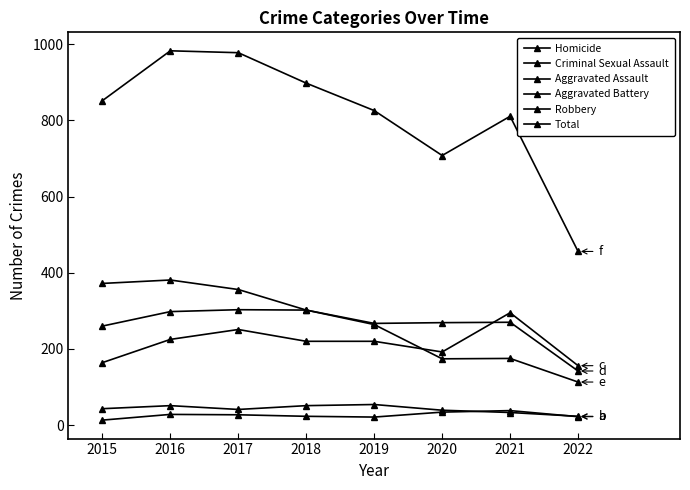

Is it true that Homicide equals 28 at 2016?

True